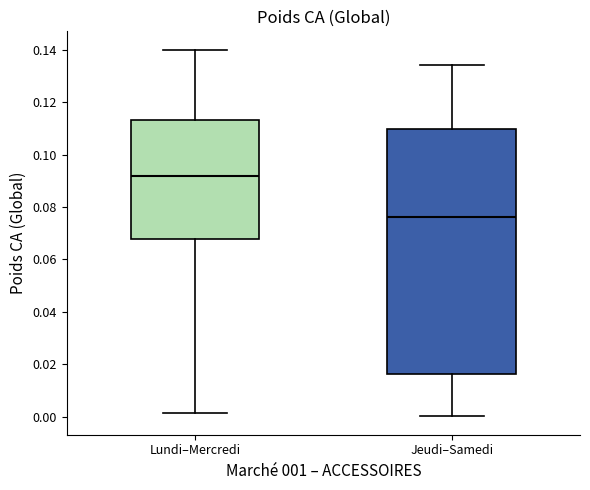

Comparing the boxes themselves (not the whiskers), which one is the tallest?

Jeudi–Samedi